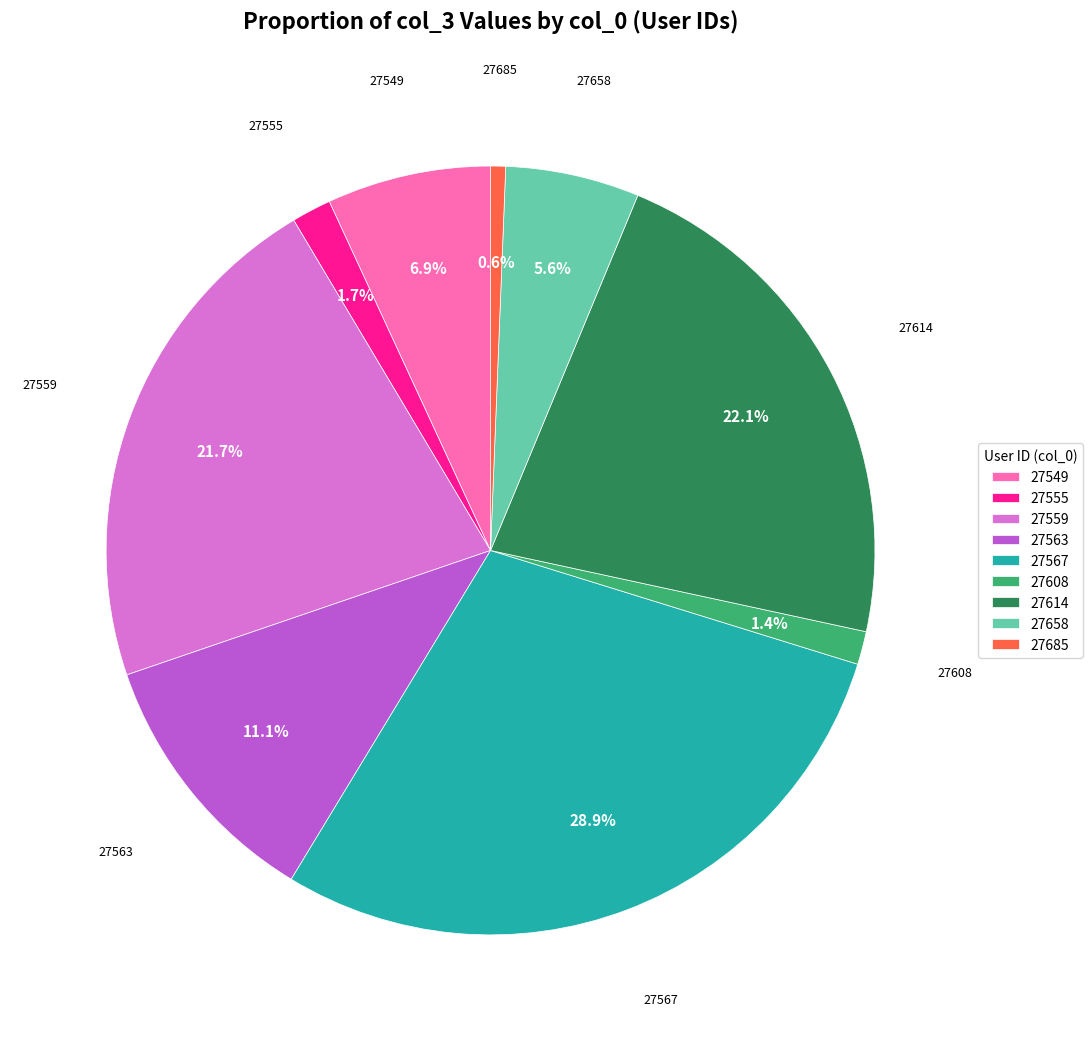

To the nearest percent, what is the average slice percentage?

11%